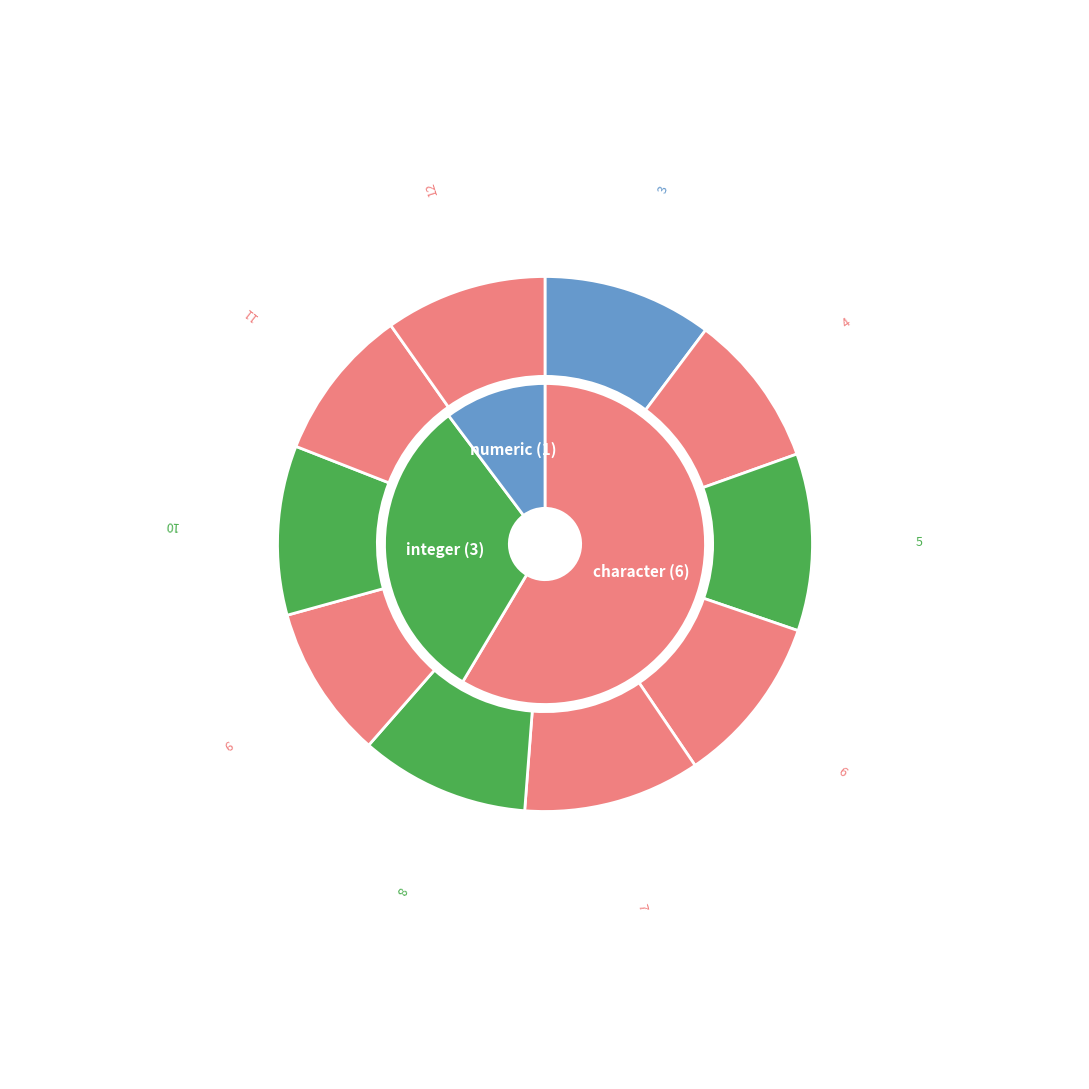

Is there a majority slice in this chart?

No